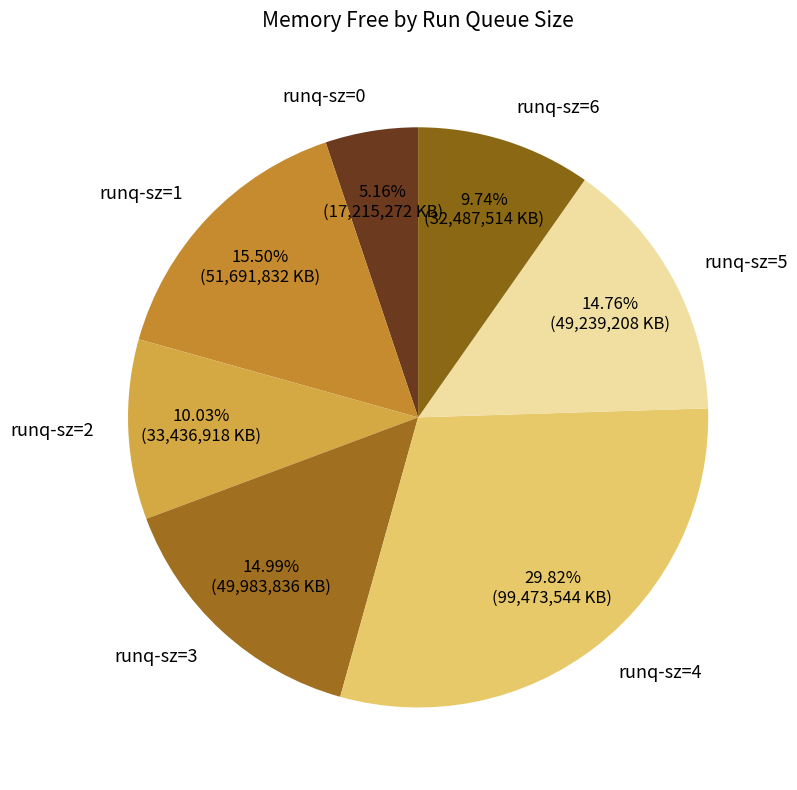

How much of the chart is everything except runq-sz=1?

84.5%